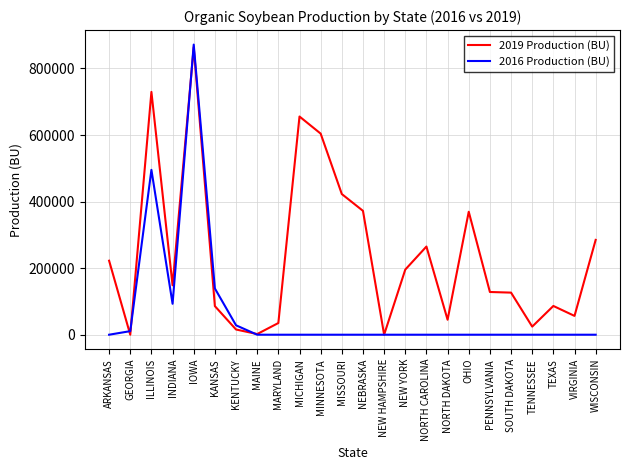

Which series has the widest spread of values?

2016 Production (BU)